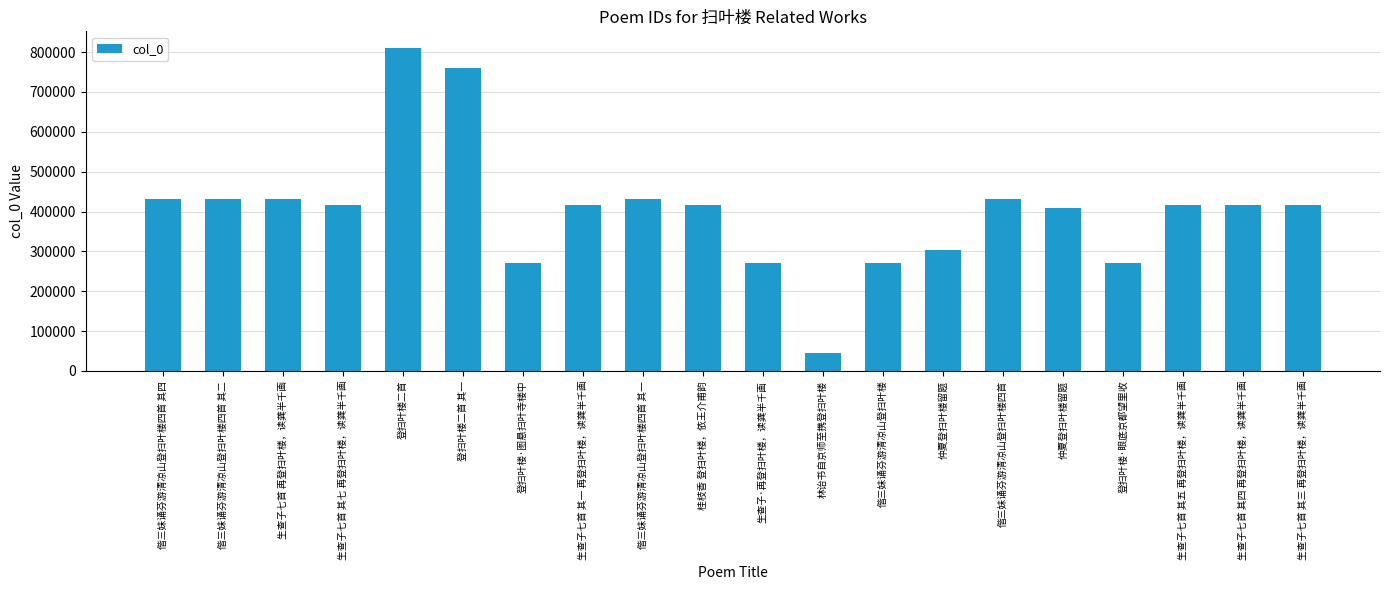

Reading left to right, what are all the values shown in this chart?

偕三妹诵芬游清凉山登扫叶楼四首 其四=431191	偕三妹诵芬游清凉山登扫叶楼四首 其二=431189	生查子七首 再登扫叶楼，读龚半千画=432006	生查子七首 其七 再登扫叶楼，读龚半千画=416346	登扫叶楼二首=811496	登扫叶楼二首 其一=760546	登扫叶楼·图悬扫叶寺楼中=270320	生查子七首 其一 再登扫叶楼，读龚半千画=416340	偕三妹诵芬游清凉山登扫叶楼四首 其一=431188	桂枝香 登扫叶楼，依王介甫韵=416270	生查子·再登扫叶楼，读龚半千画=271384	林诒书自京师至携登扫叶楼=44257	偕三妹诵芬游清凉山登扫叶楼=270317	仲夏登扫叶楼留题=303167	偕三妹诵芬游清凉山登扫叶楼四首=431973	仲夏登扫叶楼留题=408445	登扫叶楼·眼底京都望里收=270319	生查子七首 其五 再登扫叶楼，读龚半千画=416344	生查子七首 其四 再登扫叶楼，读龚半千画=416343	生查子七首 其三 再登扫叶楼，读龚半千画=416342